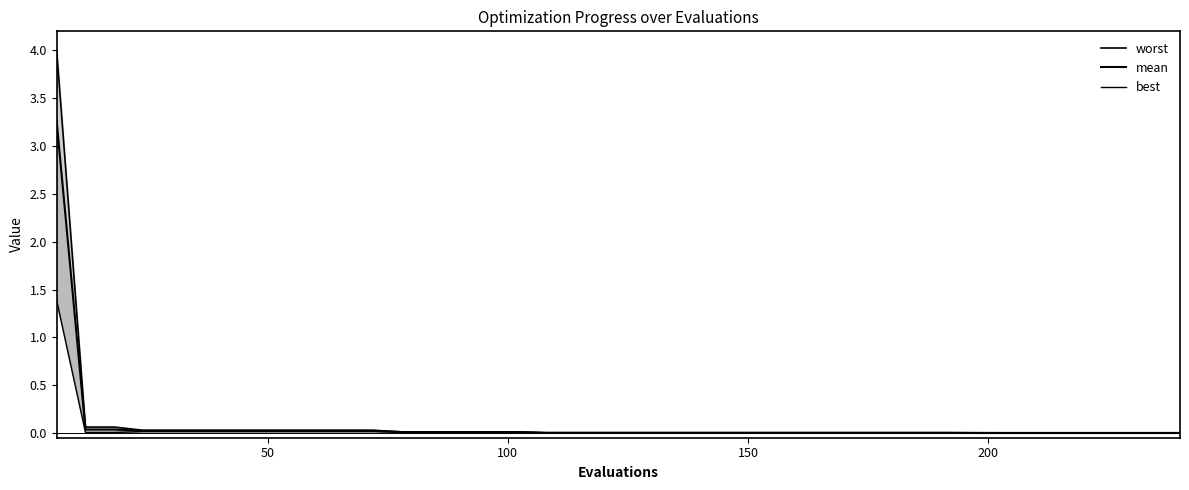

True or false: mean and worst cross at least once.

False